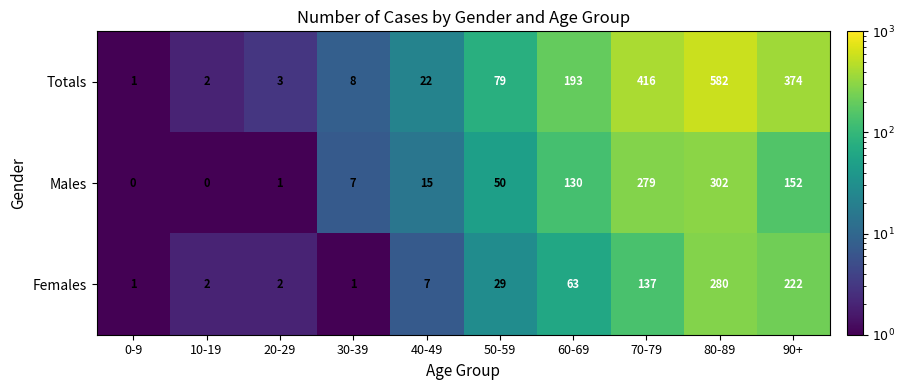

What is the maximum value shown in the chart?

582